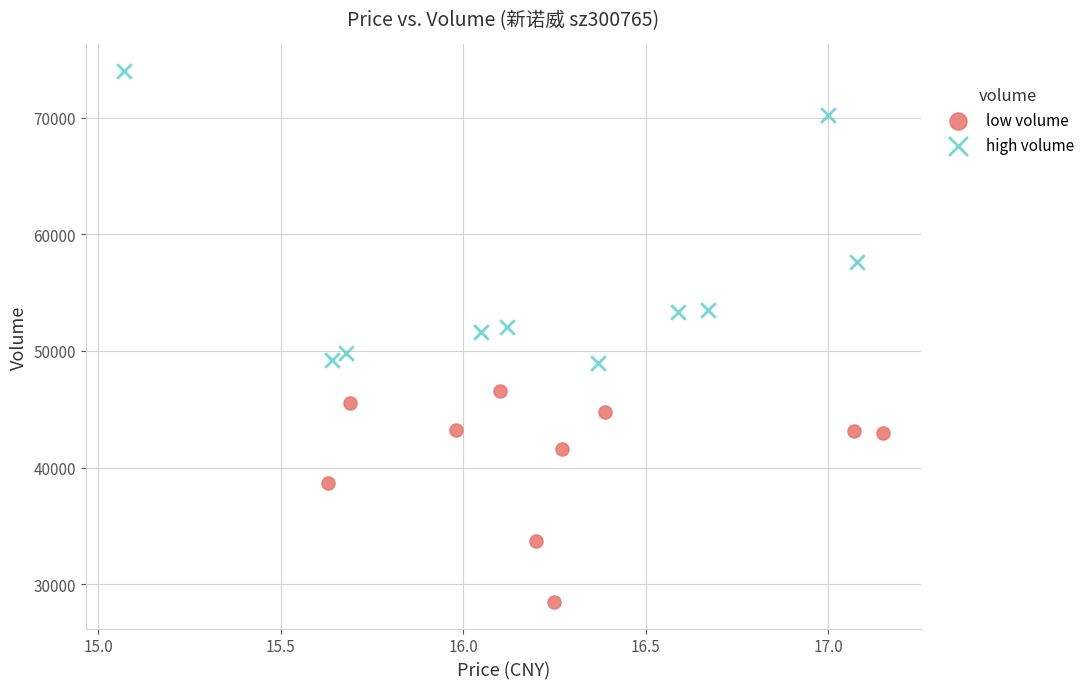

Which series reaches the minimum Y coordinate?

low volume